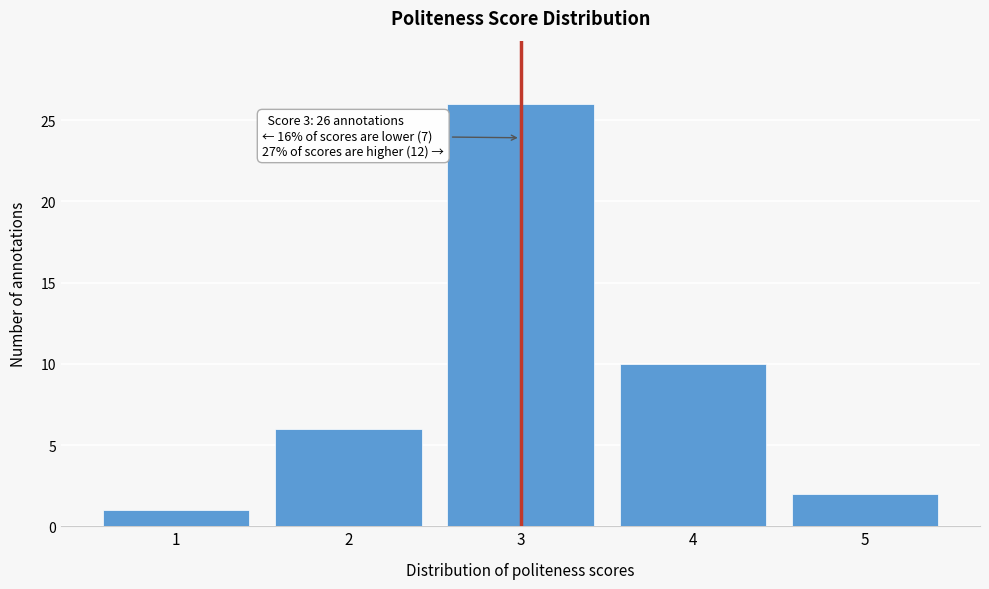

Reading left to right, transcribe all the data shown in this chart.

1=1	2=6	3=26	4=10	5=2